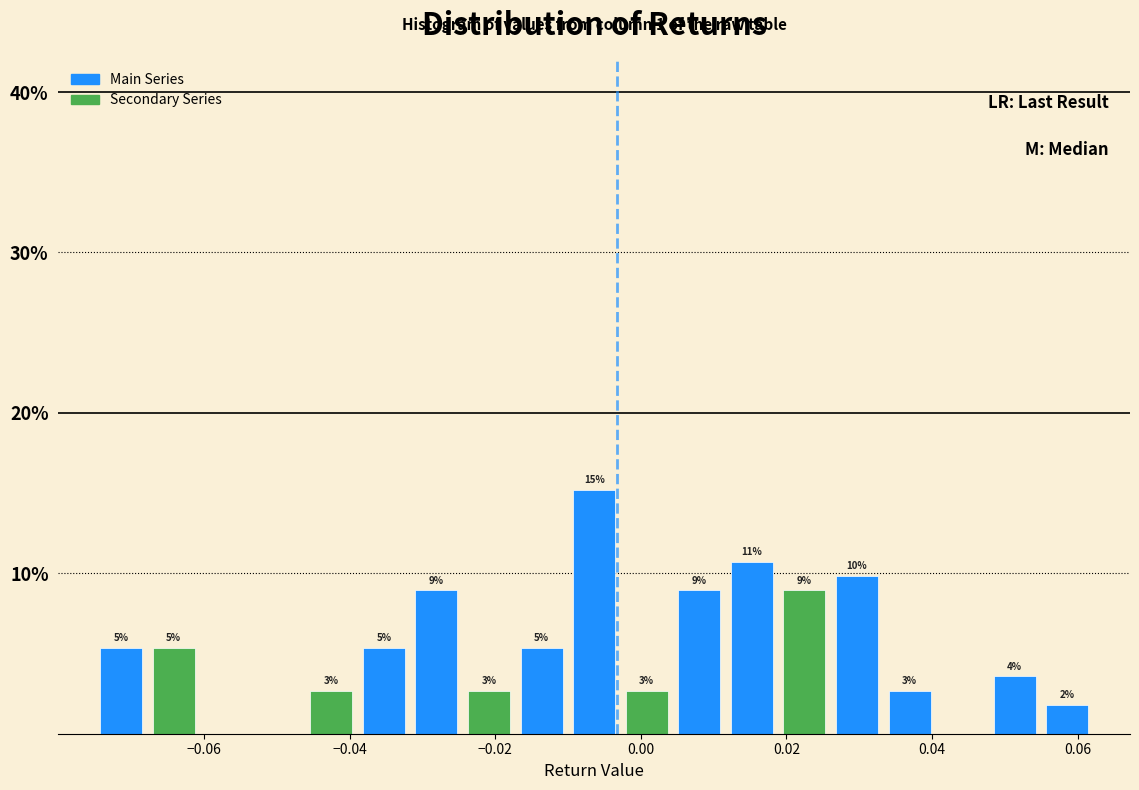

Read against the x-axis, roughly where is the centre of the tallest bar?

-0.006